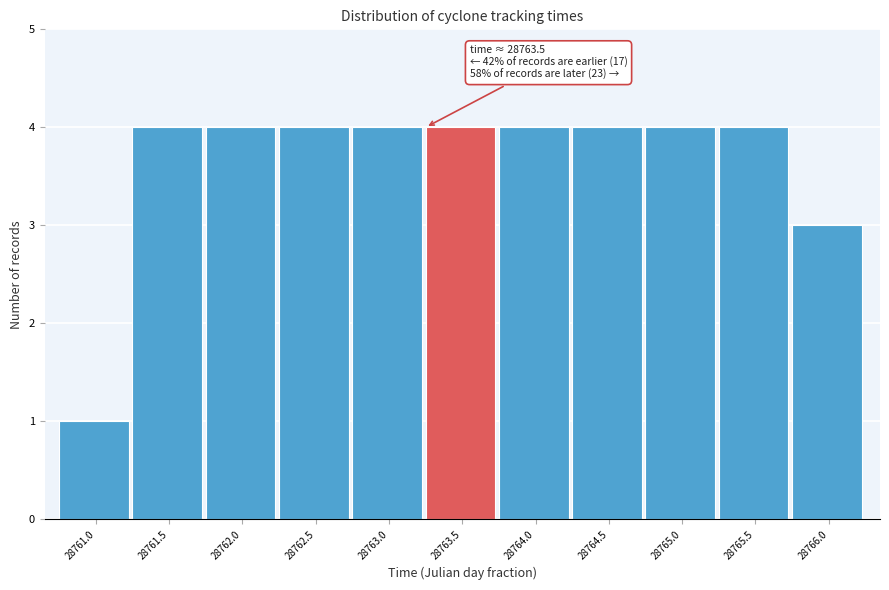

Reading left to right, transcribe all the data shown in this chart.

28761.0=1	28761.5=4	28762.0=4	28762.5=4	28763.0=4	28763.5=4	28764.0=4	28764.5=4	28765.0=4	28765.5=4	28766.0=3